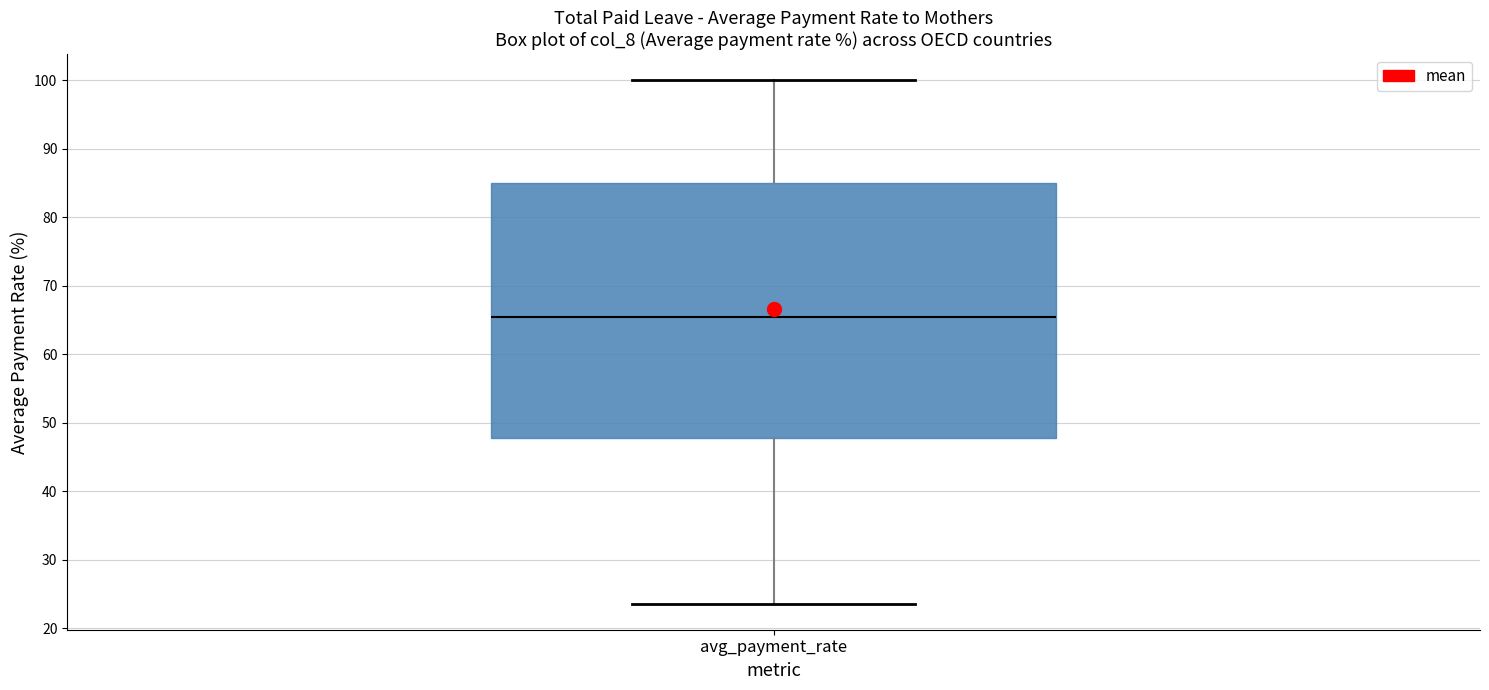

Where is the upper edge of the box for avg_payment_rate on the y-axis? The values are not printed on the chart, so give them approximately, as read against the axis.

85